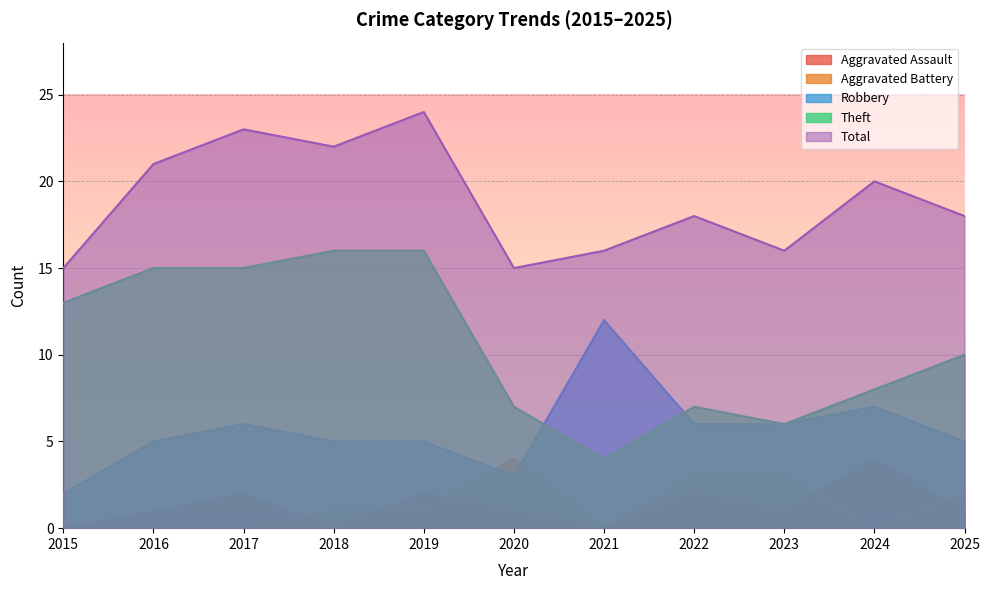

Between which two adjacent categories do Aggravated Battery and Robbery first intersect?

2019 and 2020